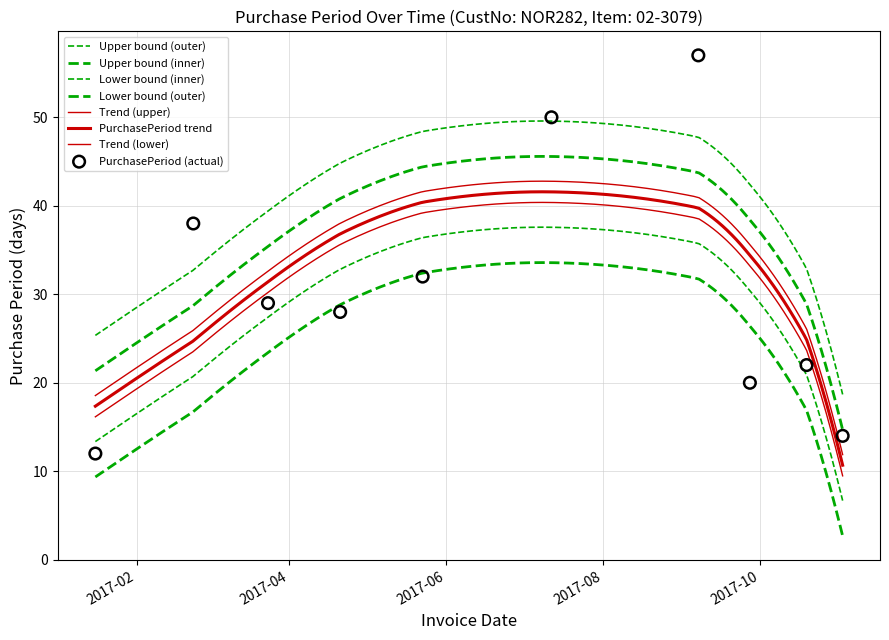

Between 2017-04-21 and 2017-03-24, which is larger?

2017-03-24